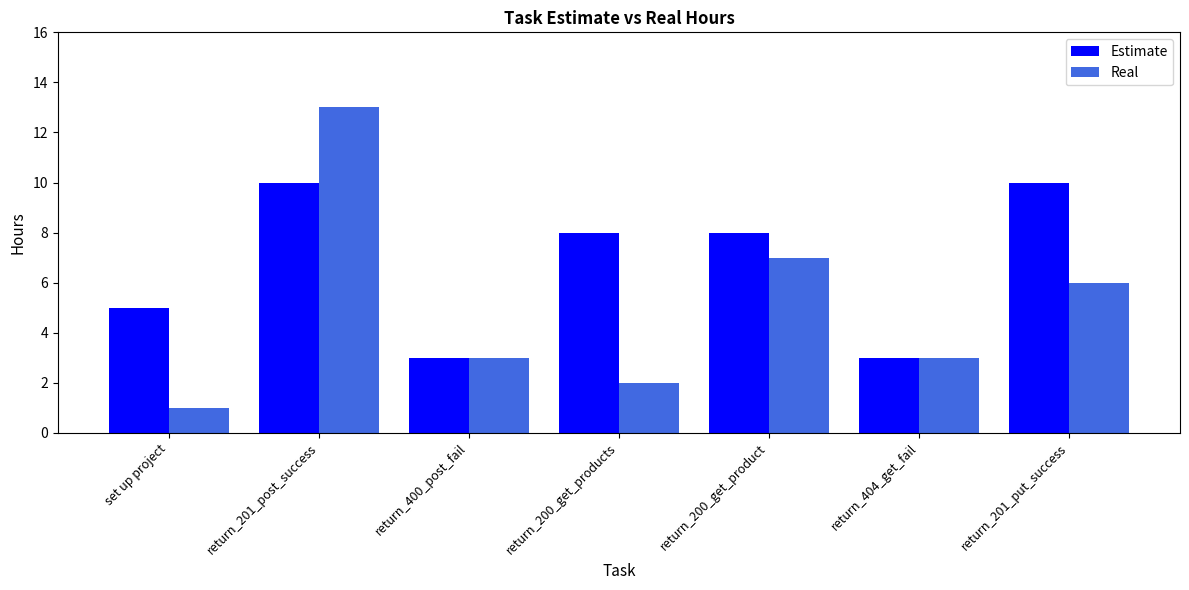

Which series has the widest spread of values?

Real